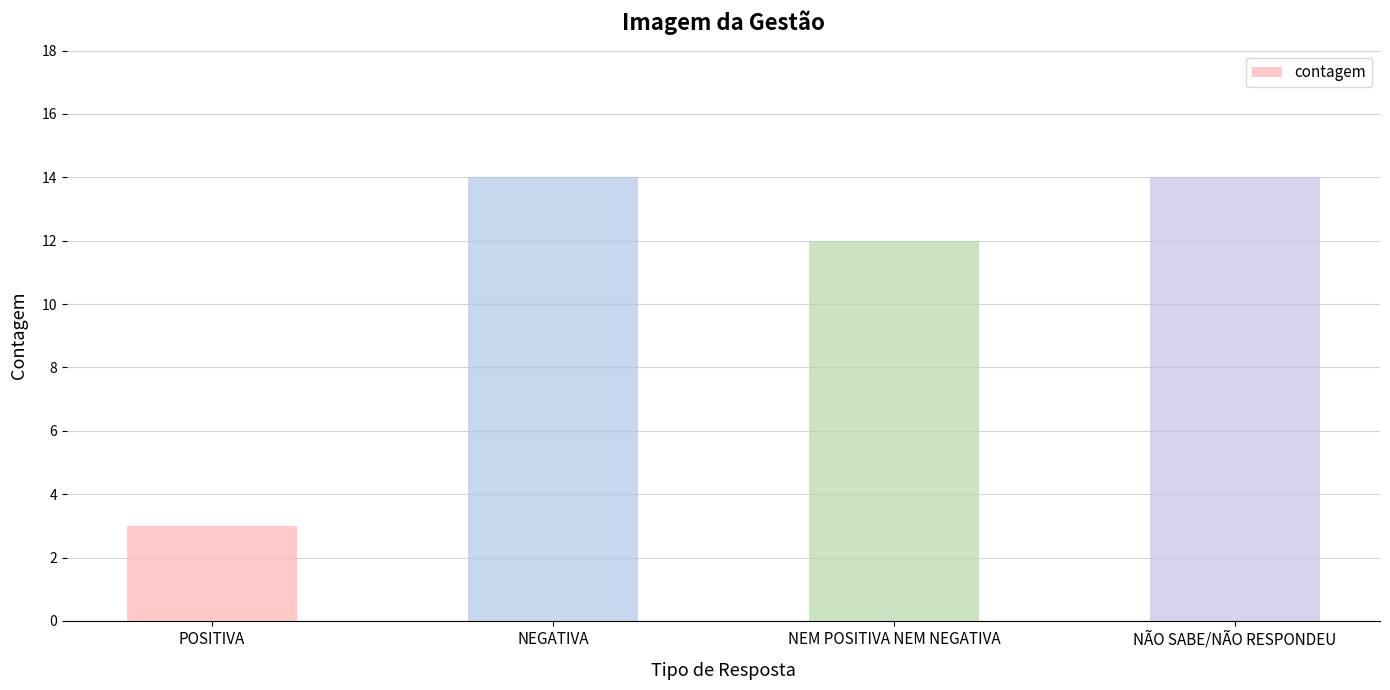

Which category has the lowest value across all series?

POSITIVA